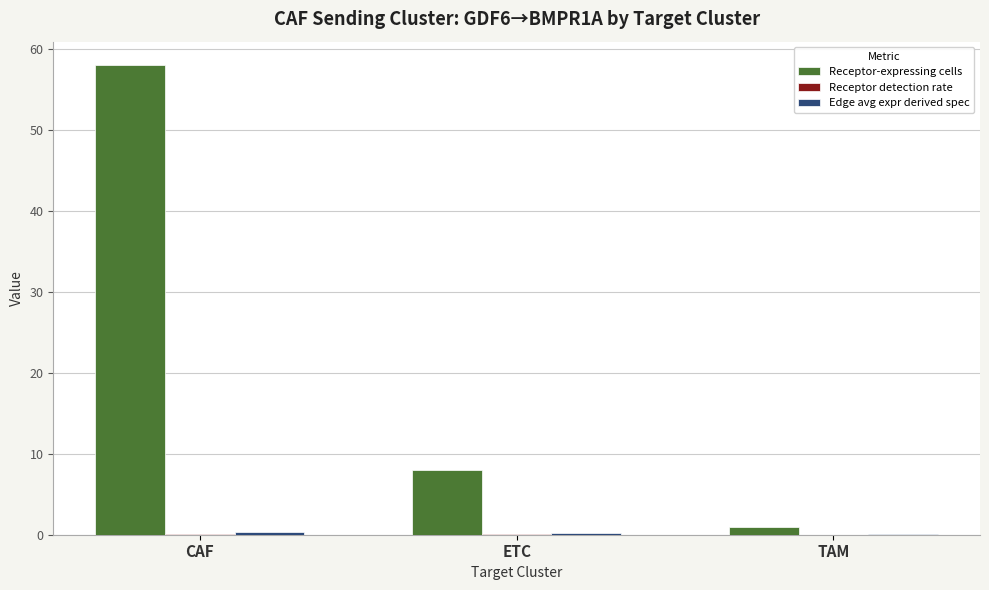

At which category is the sum across all series the highest?

CAF